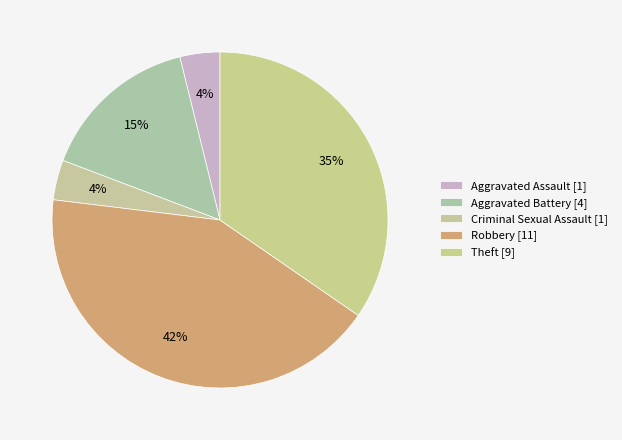

Count the number of slices in the pie.

5